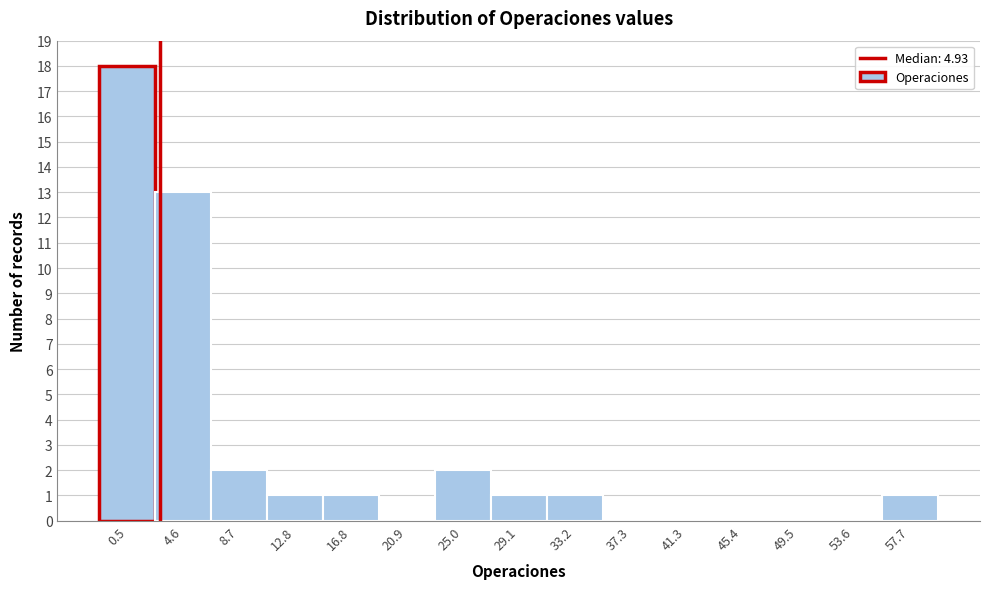

Reading left to right, extract all data points from this chart.

0.5=18	4.6=13	8.7=2	12.8=1	16.8=1	20.9=0	25.0=2	29.1=1	33.2=1	37.3=0	41.3=0	45.4=0	49.5=0	53.6=0	57.7=1